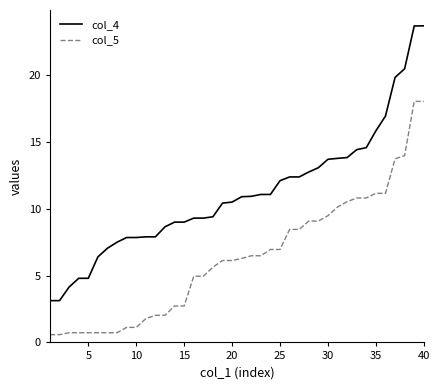

Which series has the largest total across all categories?

col_4